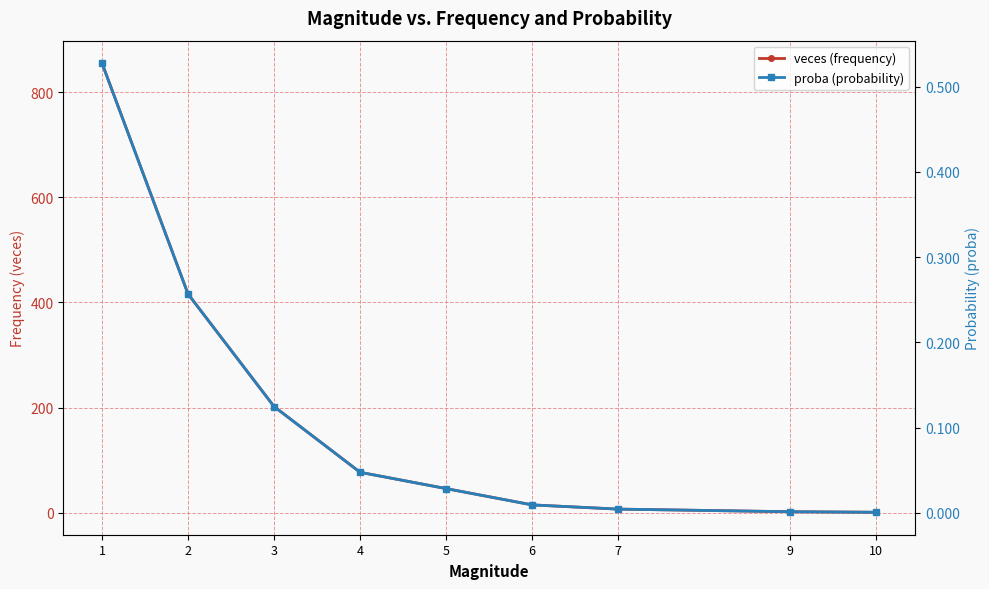

True or false: proba (probability) has a value of 0.0 at 3.

False